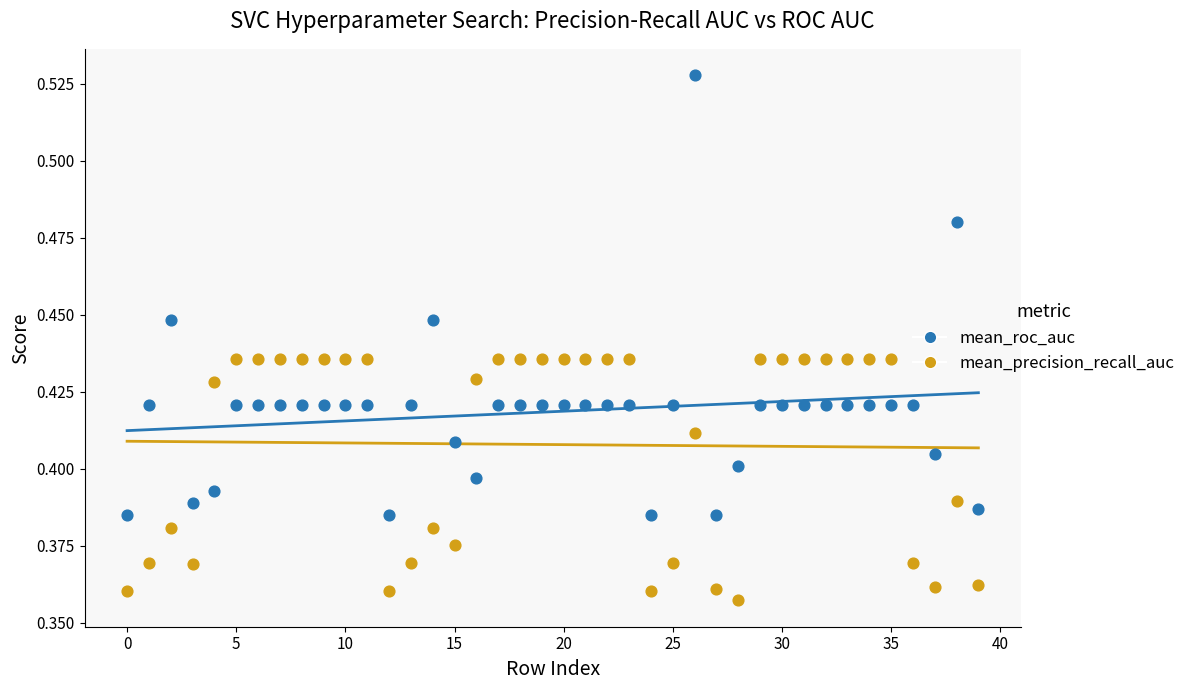

Which series contains the lowest Y value?

mean_precision_recall_auc